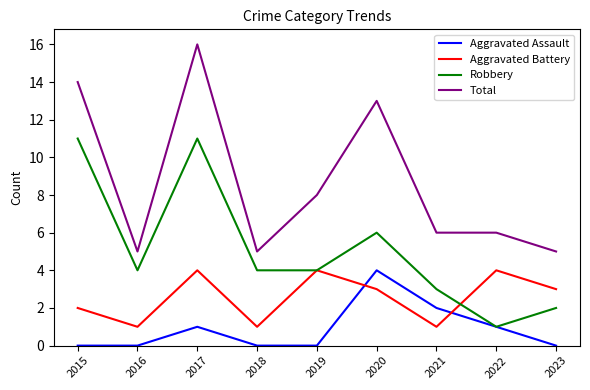

List the series in order of their overall mean, lowest first.

Aggravated Assault, Aggravated Battery, Robbery, Total